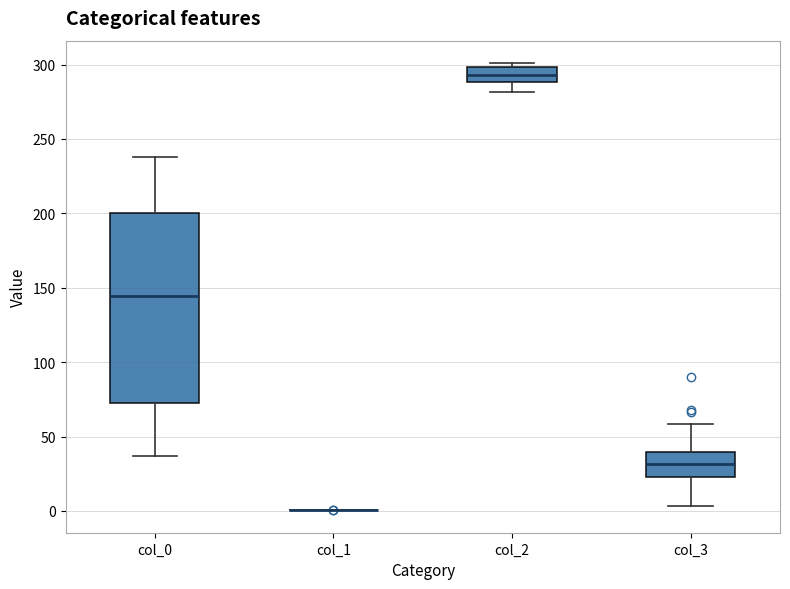

Which box is the tallest, from its lower edge to its upper edge?

col_0